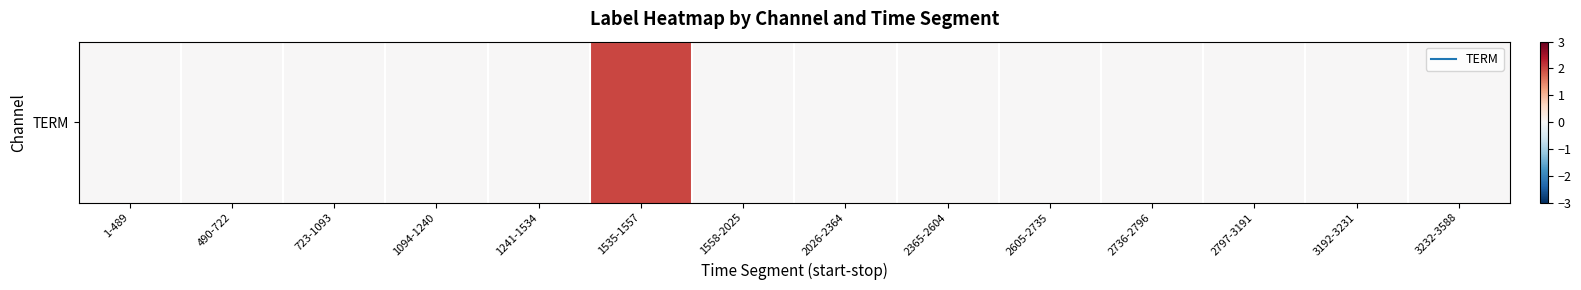

What is the difference between the maximum and minimum values?

2